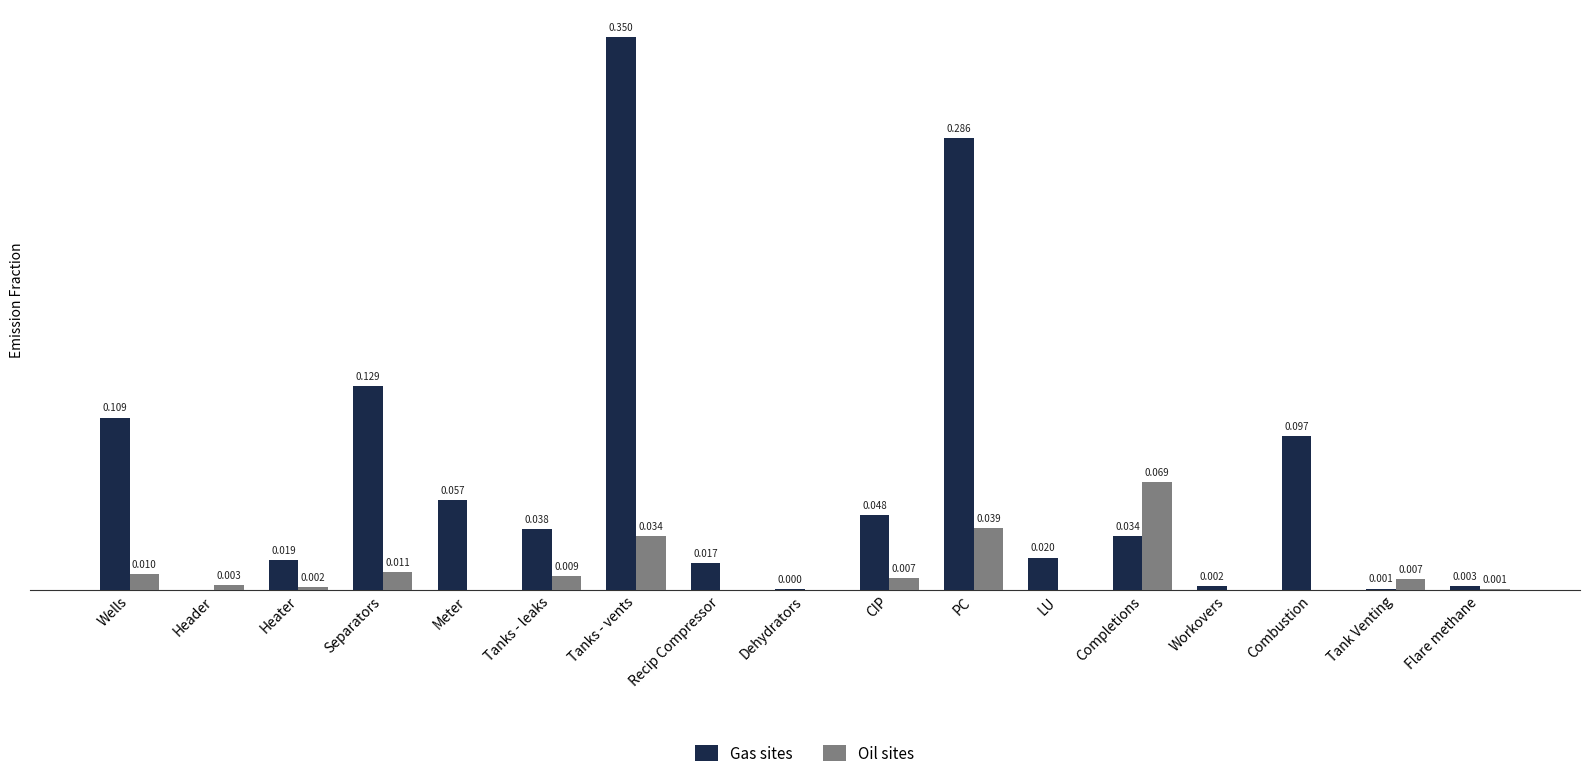

Which label corresponds to the largest value in the chart?

Tanks - vents